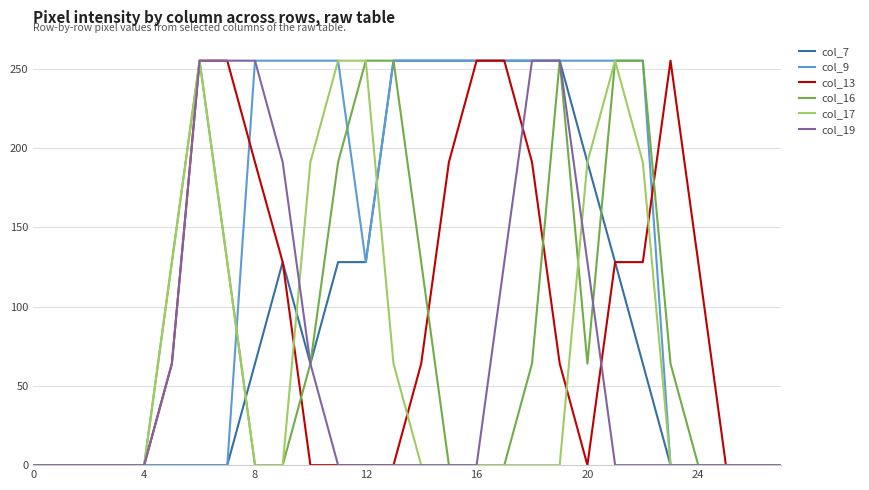

Which series has the largest total across all categories?

col_9